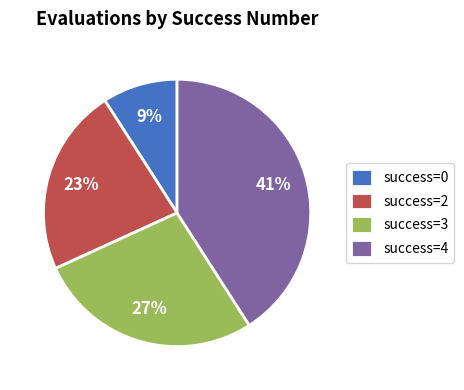

Is the sum of success=2 and success=0 greater than half?

No